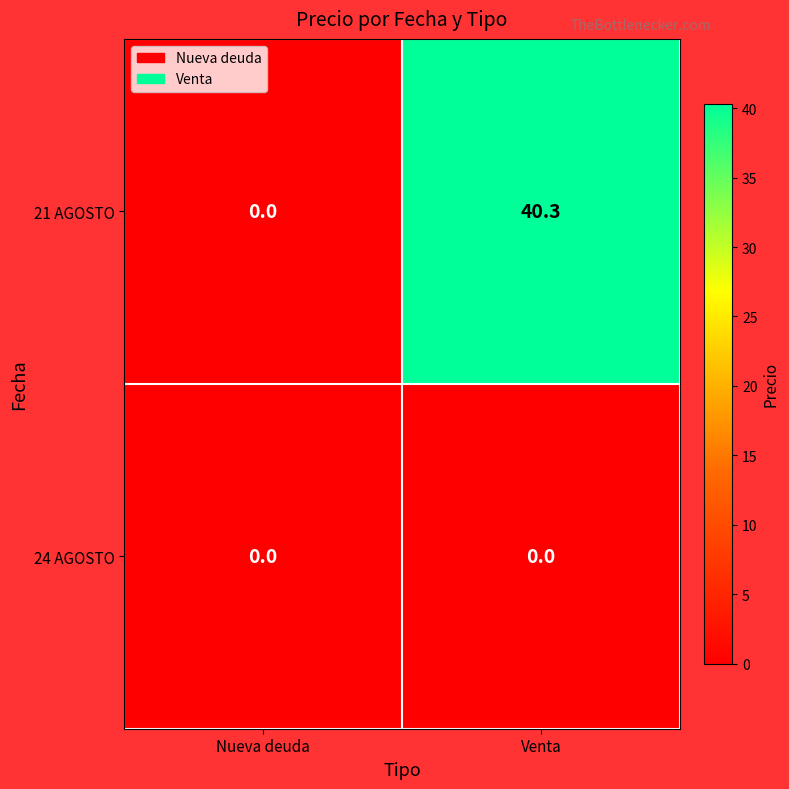

Between Nueva deuda and Venta, which series saw the biggest shift?

21 AGOSTO